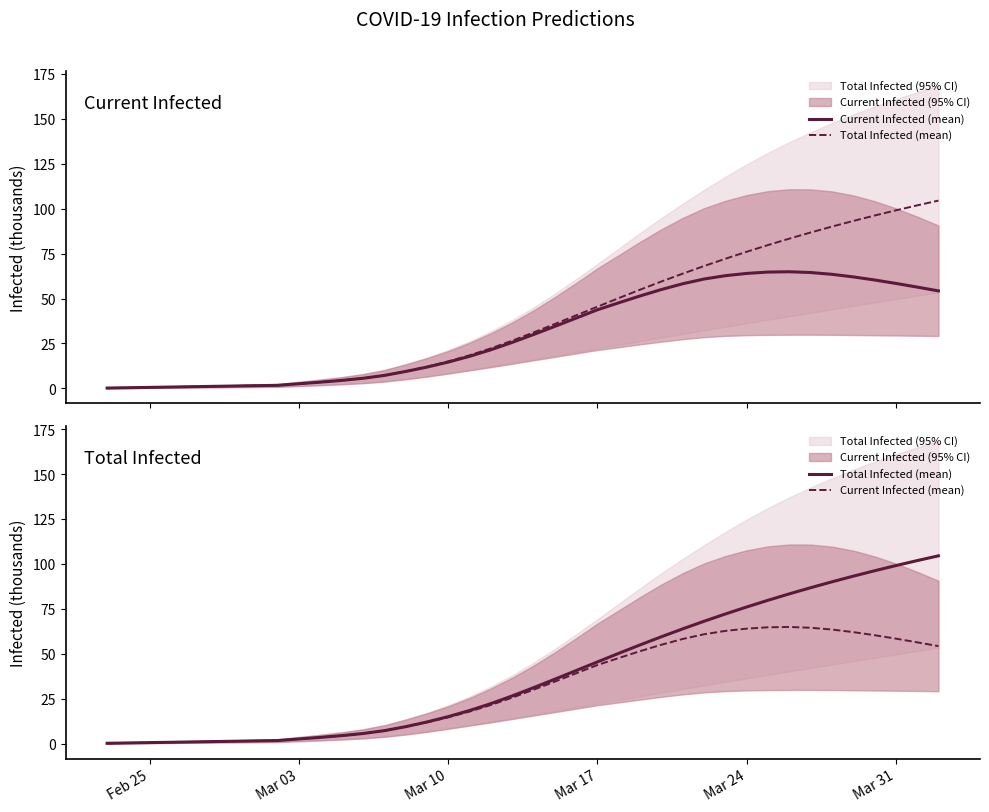

Rank the series at Mar 31 from highest to lowest value.

Total Infected (mean), Current Infected (mean)